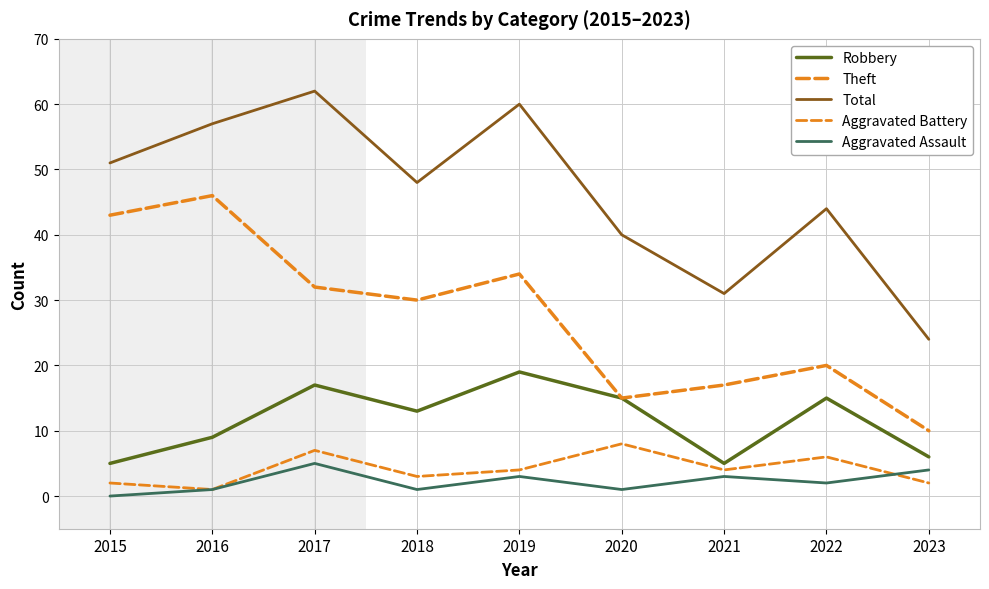

The value of Total at 2022 is 26. True or false?

False